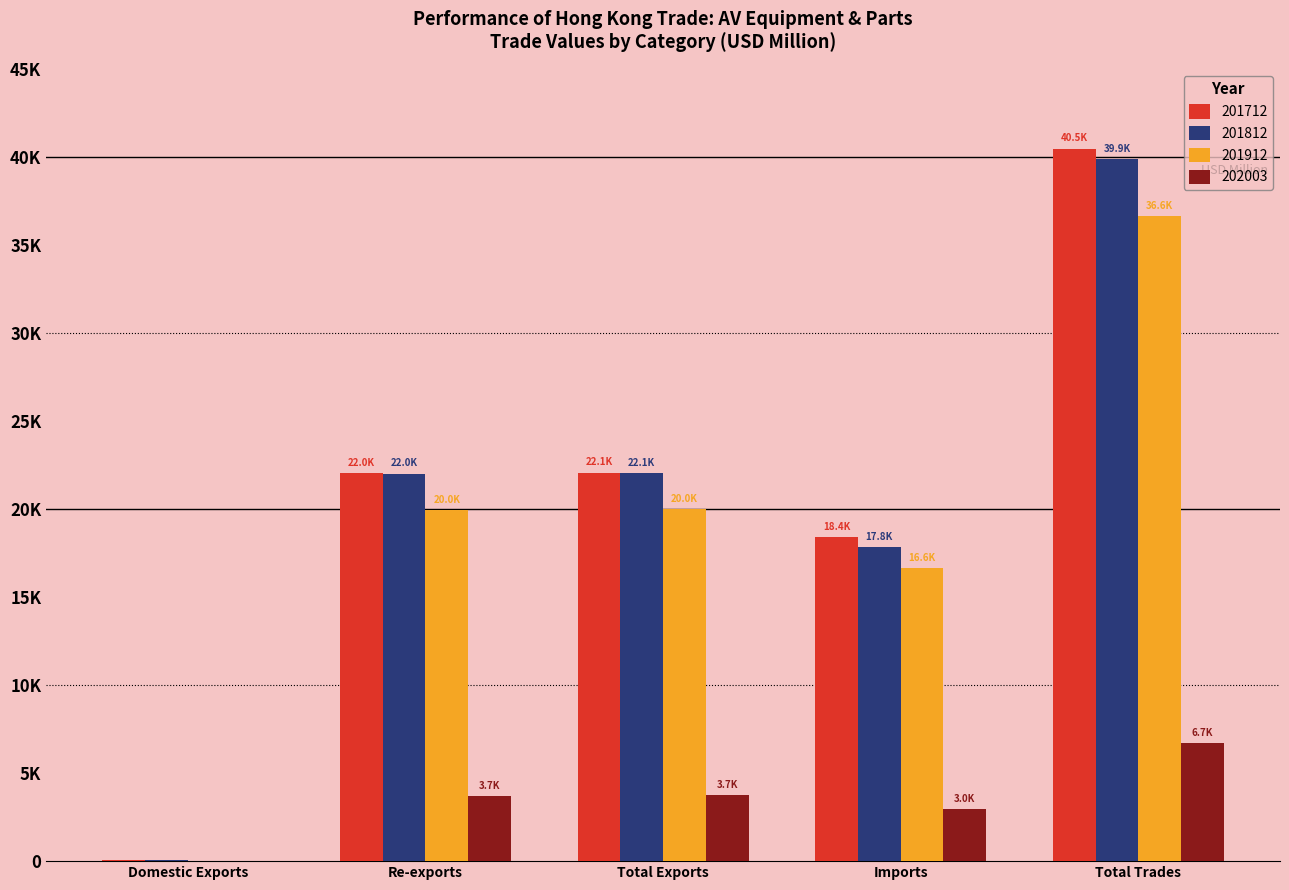

Which series has the widest spread of values?

201712